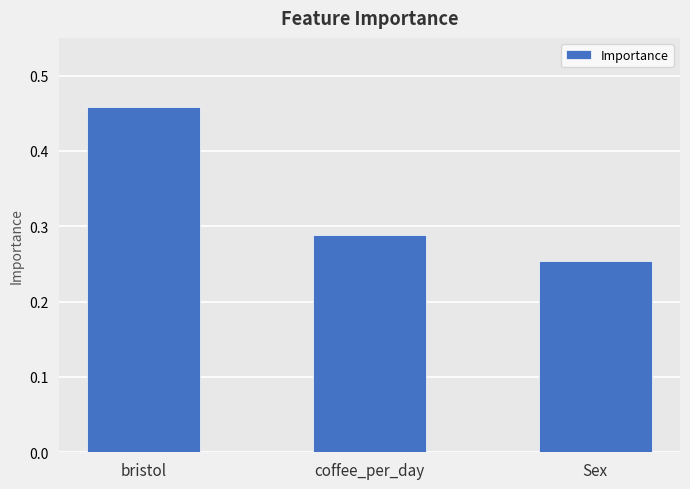

Which label corresponds to the smallest value in the chart?

Sex